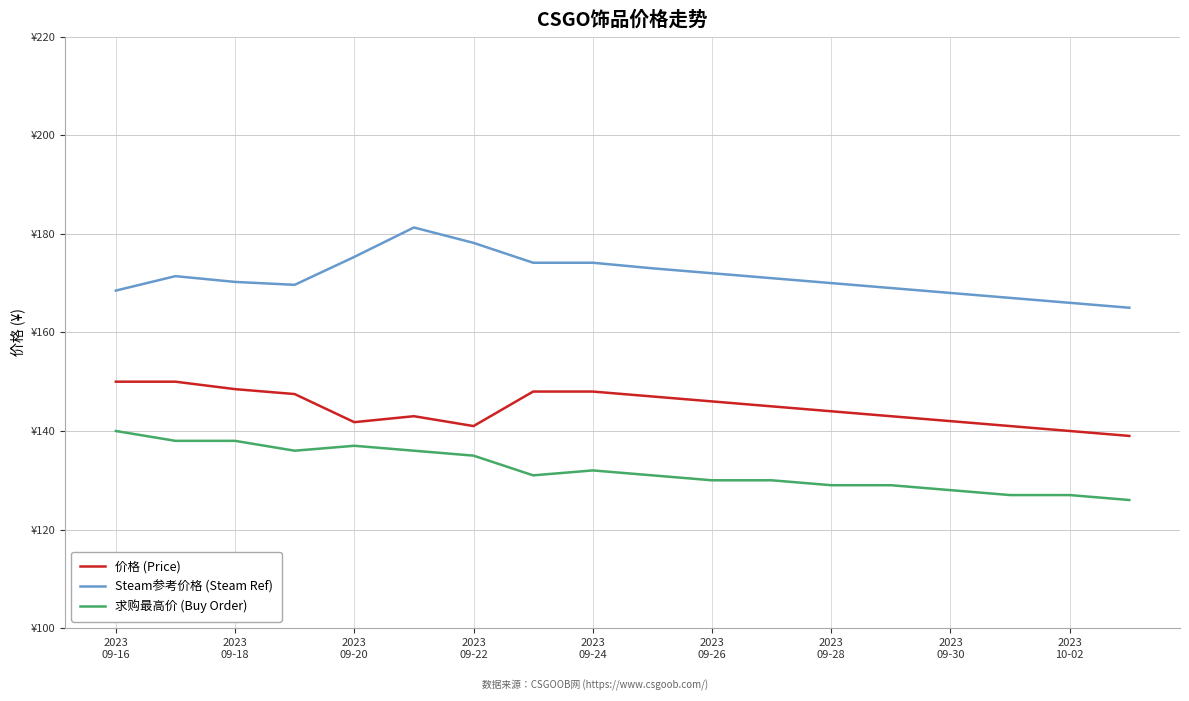

What is the maximum value shown in the chart?

181.3